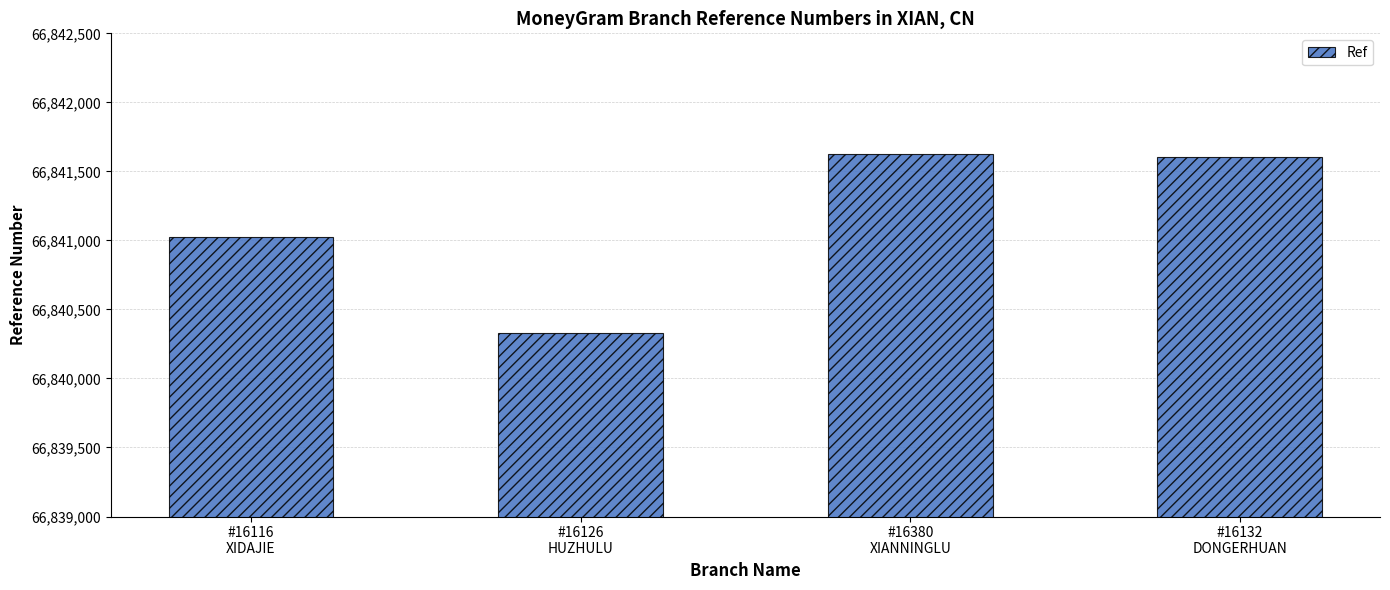

What is the sum of the values at #16116
XIDAJIE and #16126
HUZHULU?

133681352